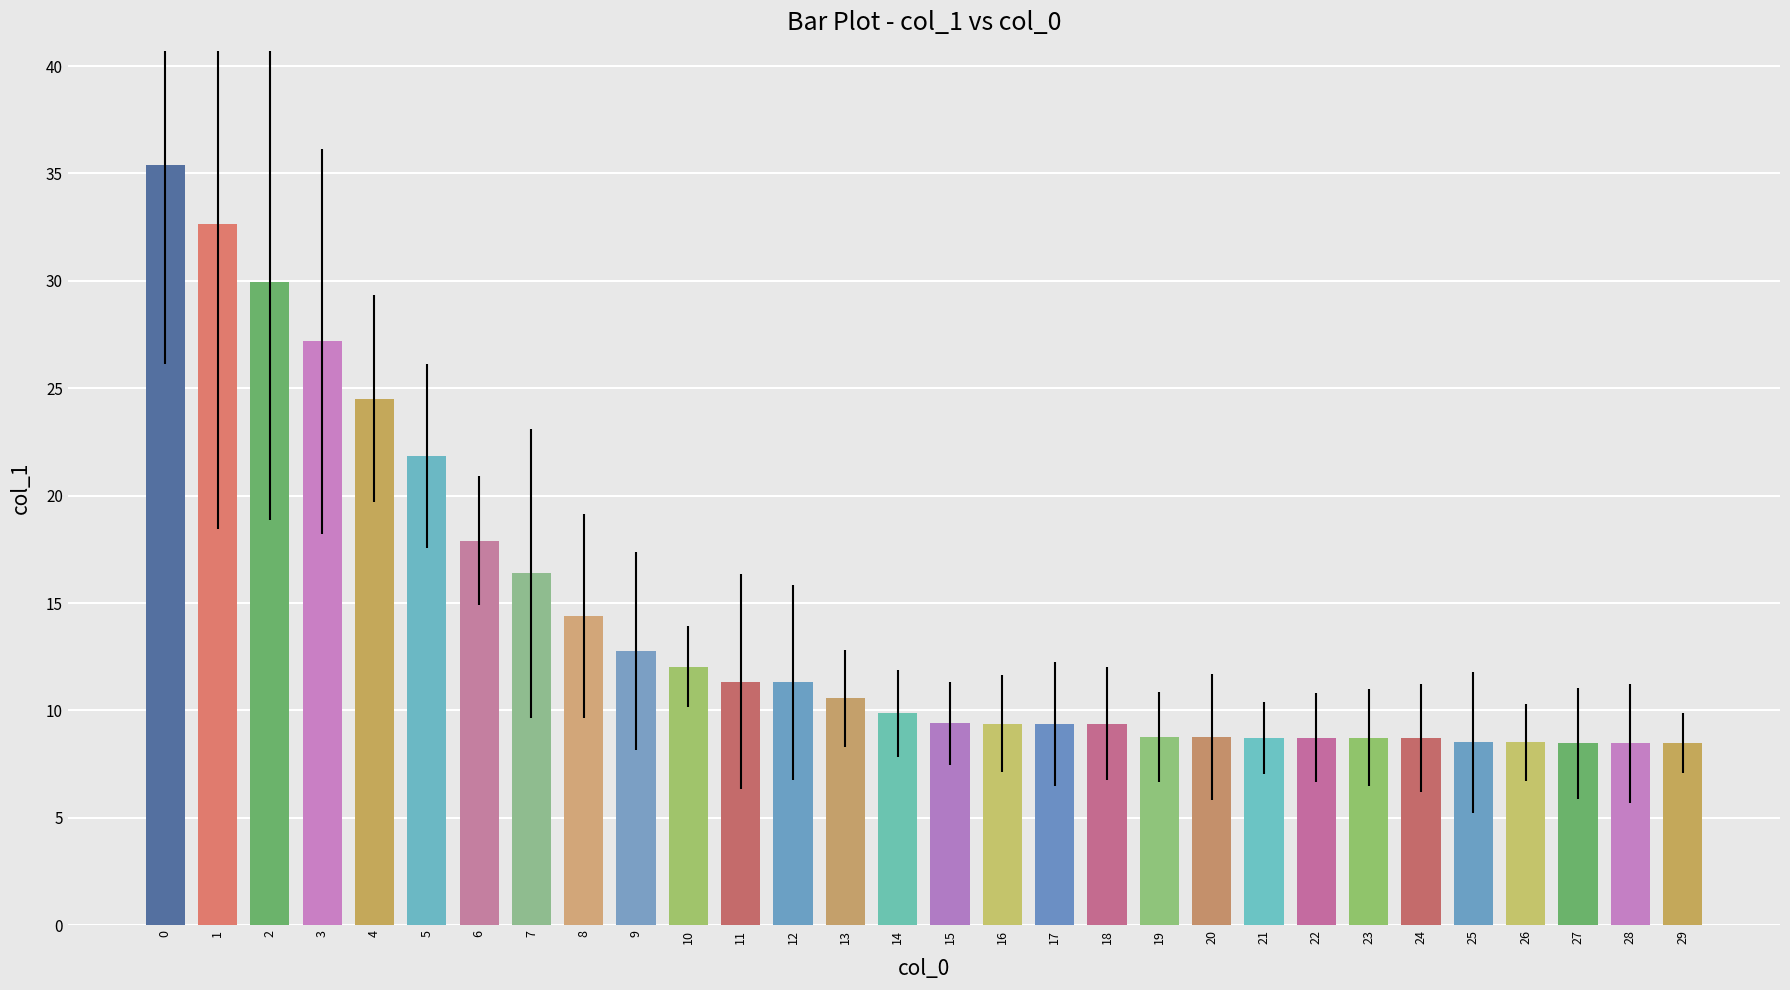

What is the value of the 24th bar from the left?

8.7